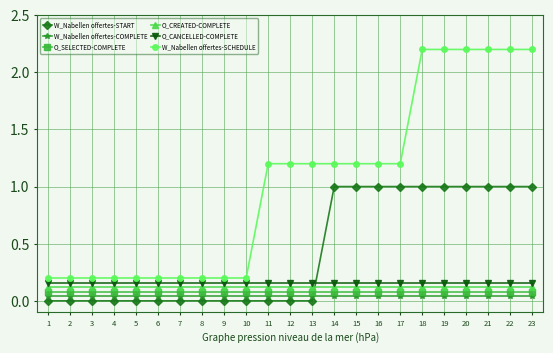

Which series has the largest total across all categories?

W_Nabellen offertes-SCHEDULE